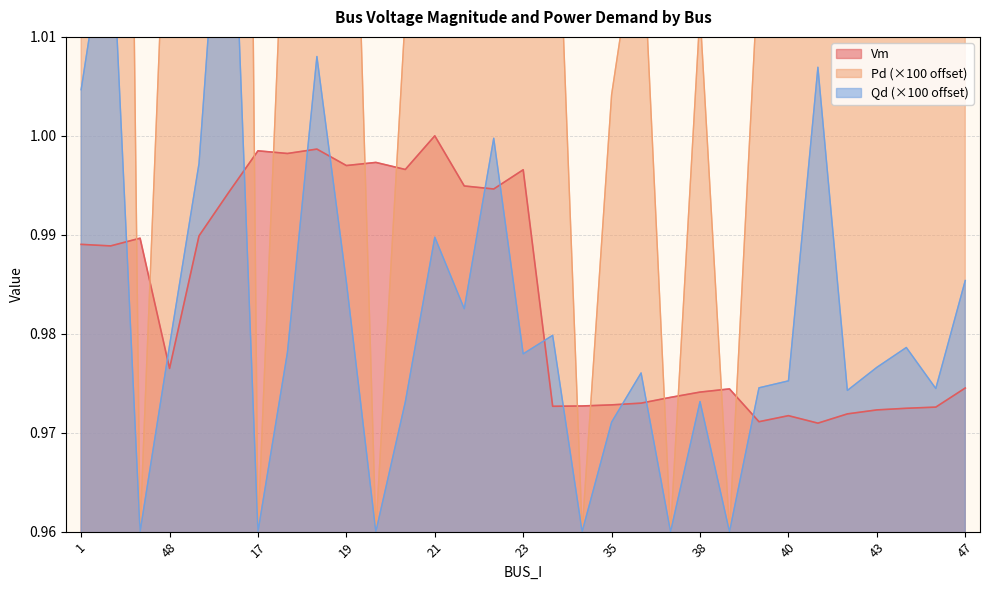

How many interior local peaks does the Pd series have?

10